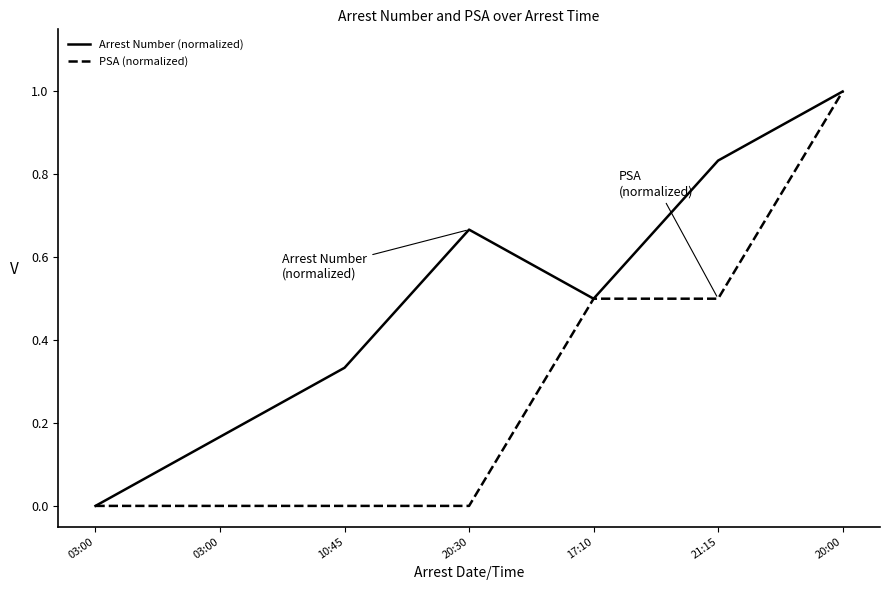

True or false: PSA (normalized) has more than 0 points higher than both neighbors.

False